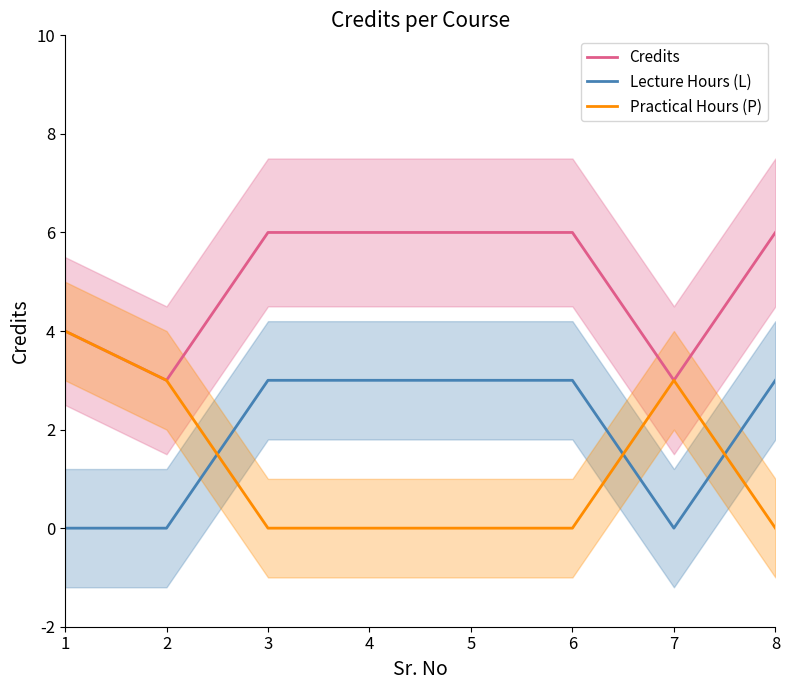

What is the value of the Credits point at the 1st from the left?

4